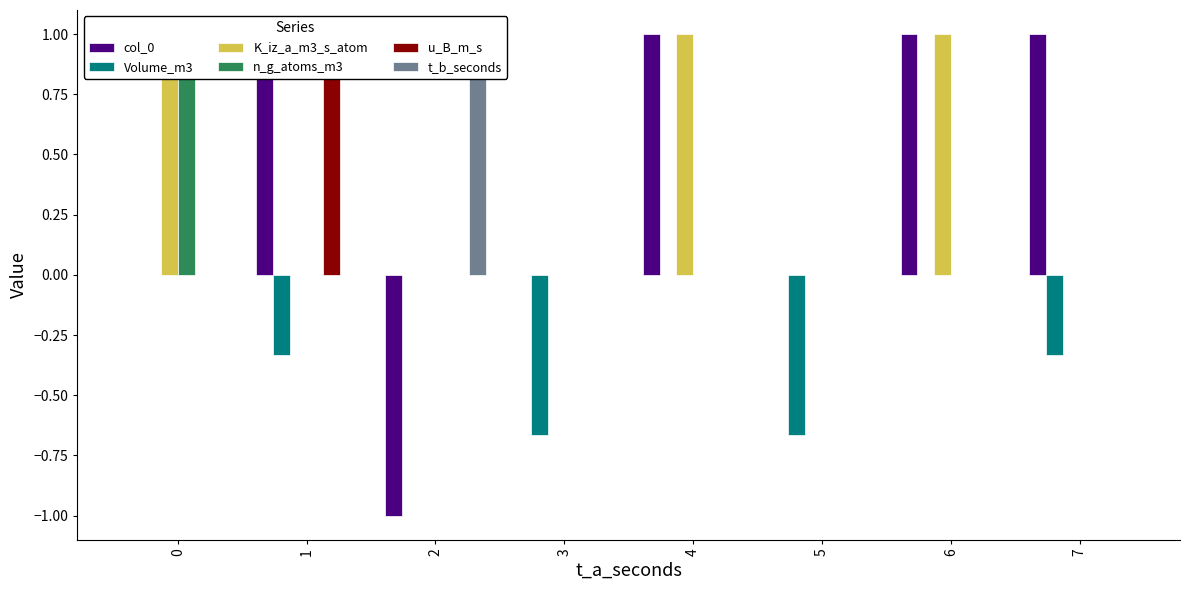

What is the sum of the Volume_m3 values at 5 and 2?

-0.7